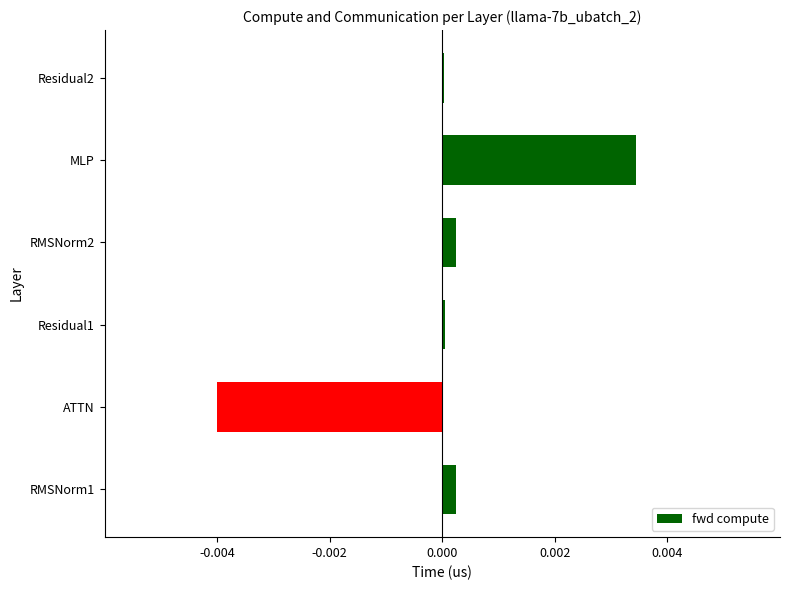

Which label corresponds to the largest value in the chart?

MLP